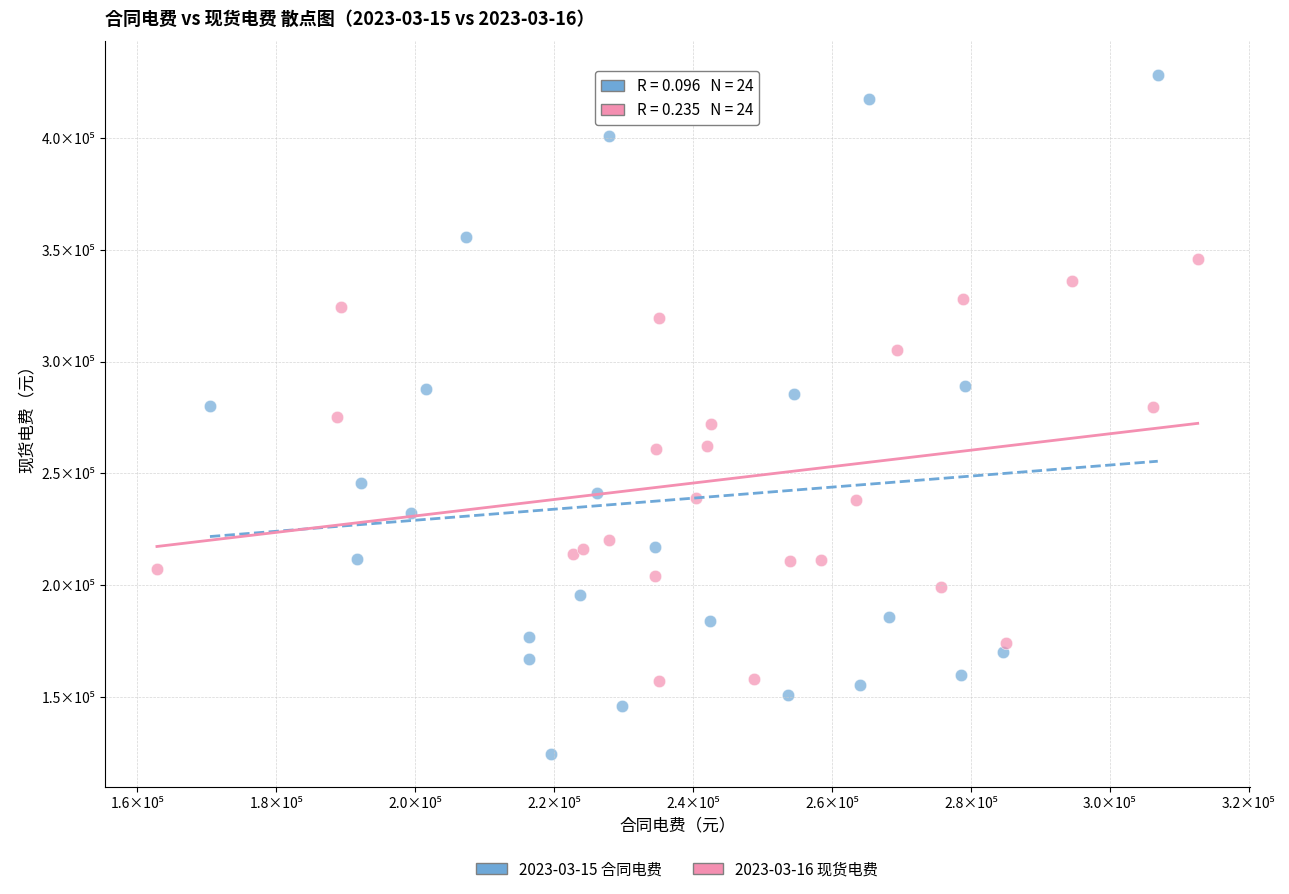

Which series contains the lowest Y value?

2023-03-15 合同电费